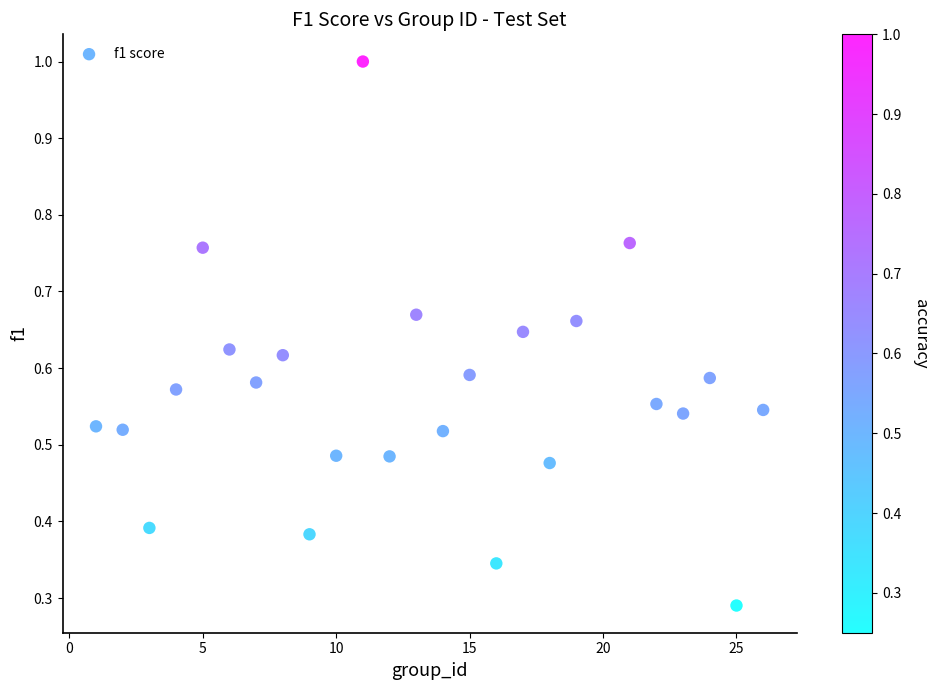

What is the range of X values (max minus min)?

25.0